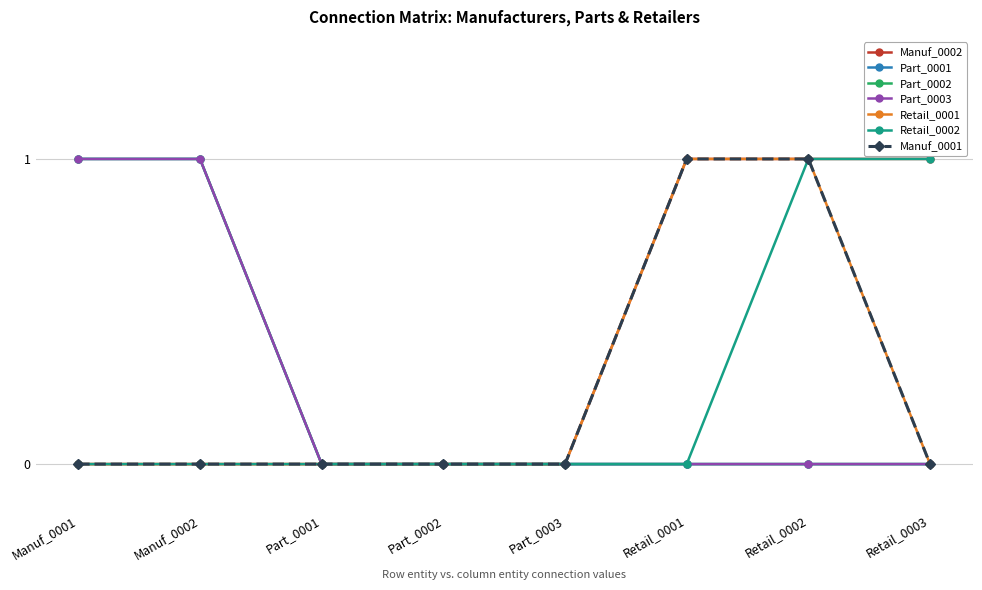

What position from the right is Retail_0003?

1